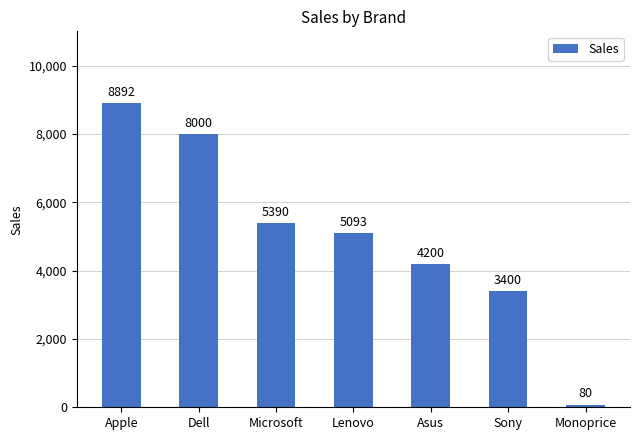

List the labels in order of value, smallest first.

Monoprice, Sony, Asus, Lenovo, Microsoft, Dell, Apple